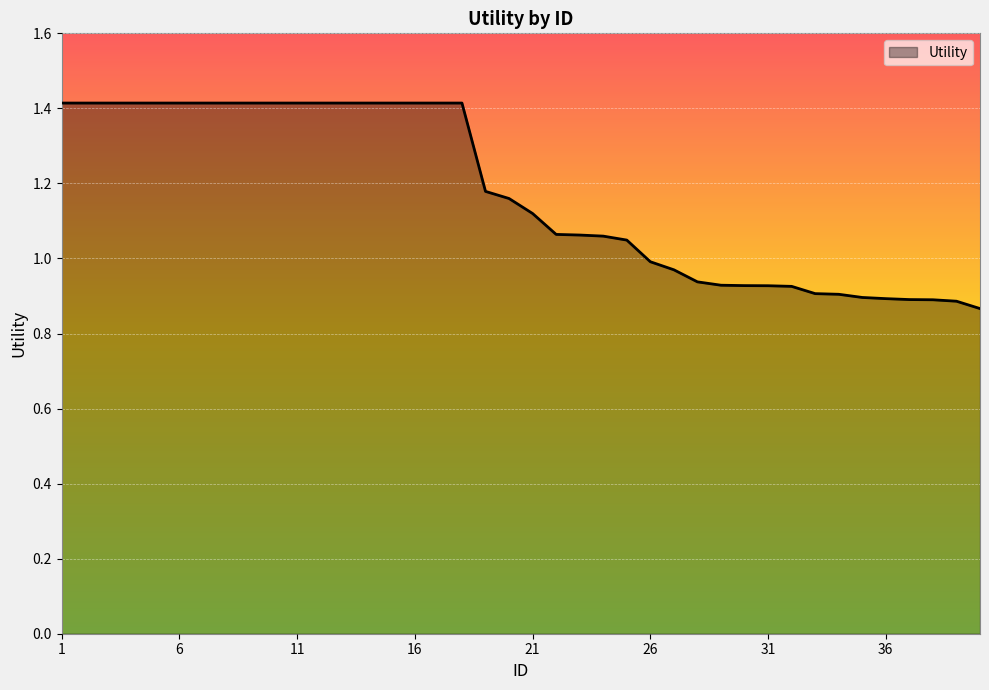

How many values are below 1?

15